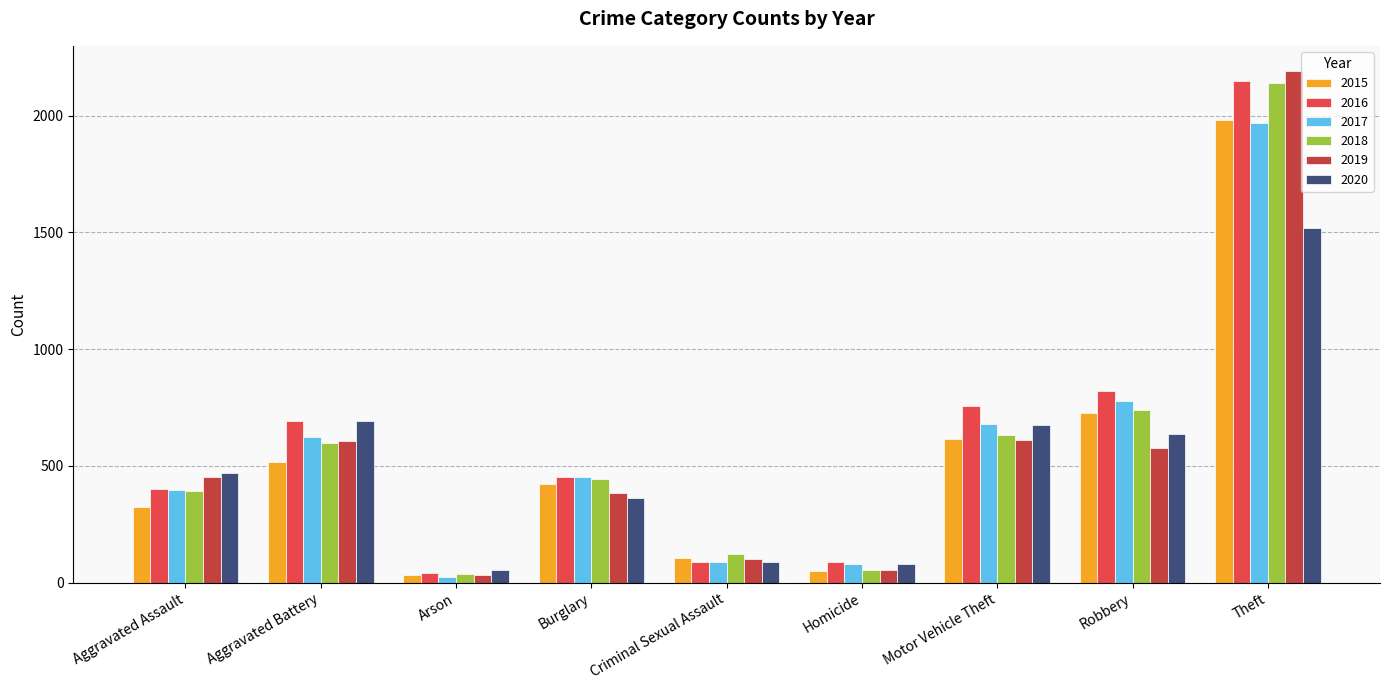

Where does the 2015 series first go above 422?

Aggravated Battery